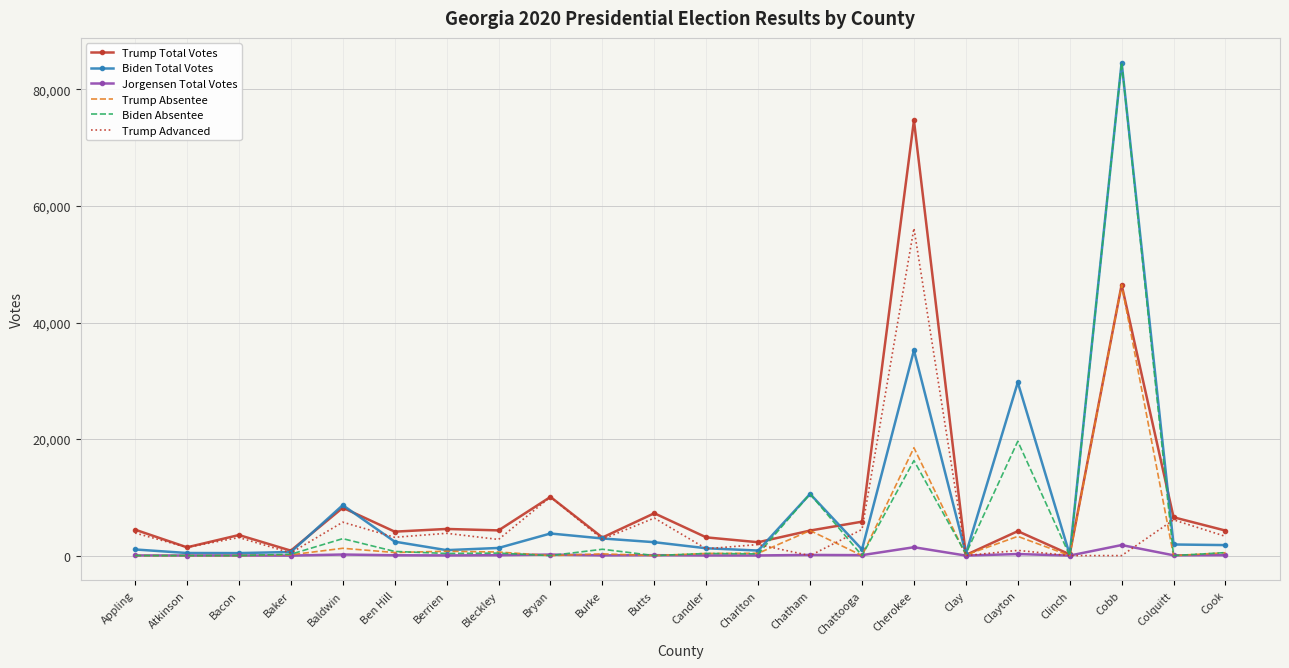

What is the total value across all series at Bleckley?

9516